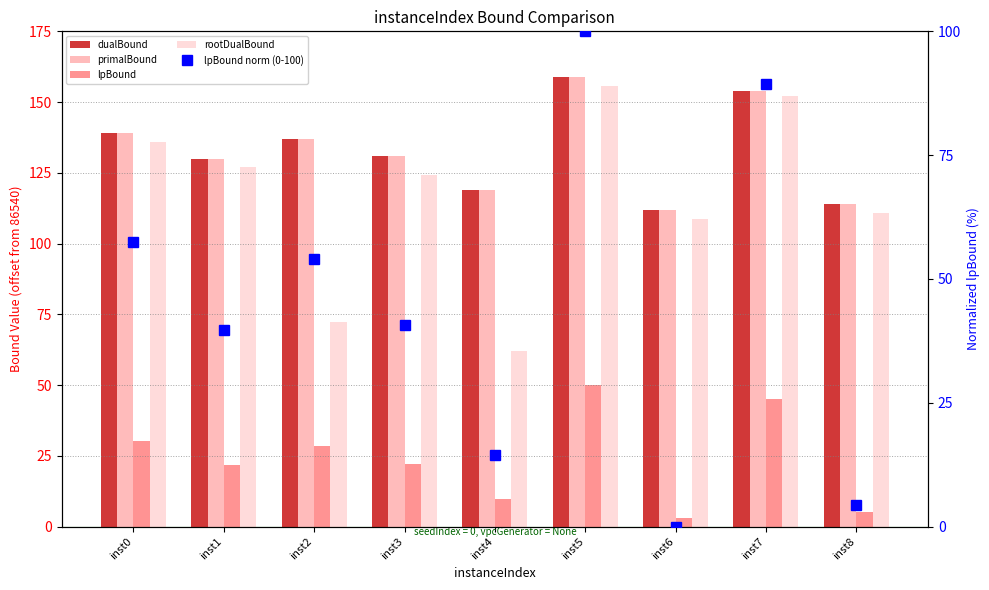

What value does the lpBound series have at inst4?

9.8